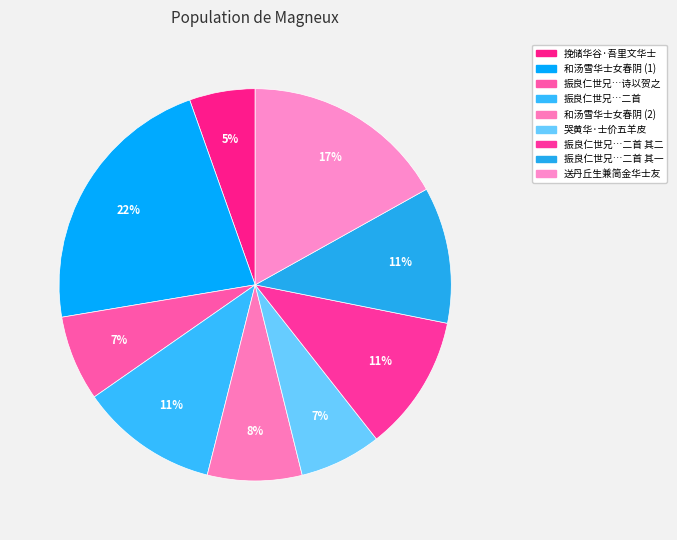

Rank the categories by value from lowest to highest.

挽储华谷·吾里文华士, 哭黄华·士价五羊皮, 振良仁世兄回任华士文化站，诗以贺之, 和汤雪华士女春阴, 振良仁世兄回任华士文化站，诗以贺之二首 其一, 振良仁世兄回任华士文化站，诗以贺之二首 其二, 振良仁世兄回任华士文化站，诗以贺之二首, 送丹丘生兼简金华士友, 和汤雪华士女春阴